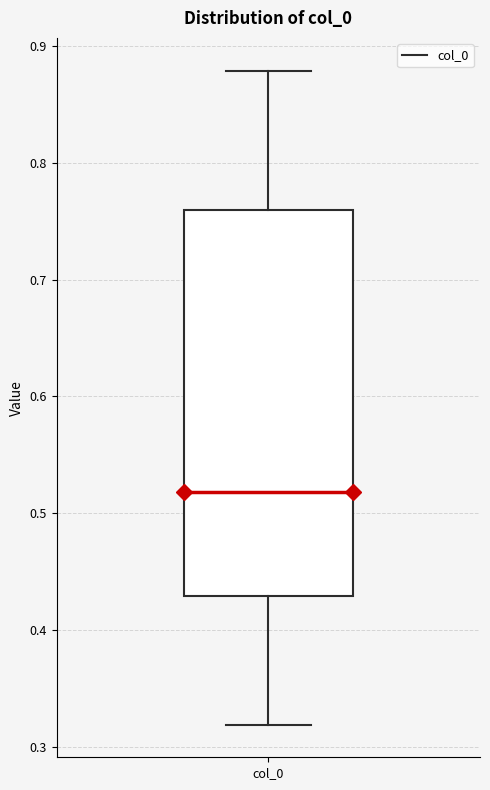

Read this box plot against the y-axis: the position of the median line, the range covered by the box, and the ends of both whiskers. The values are not printed on the chart, so give them approximately, as read against the axis.

median 0.52, box 0.43 to 0.76, whiskers 0.32 to 0.88